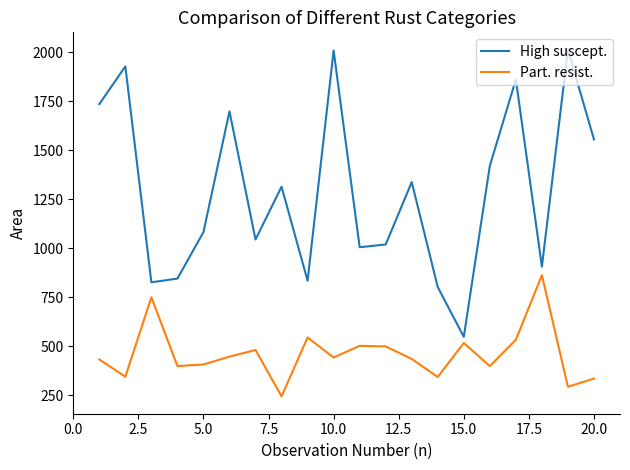

List the series in order of their overall mean, highest first.

High suscept., Part. resist.